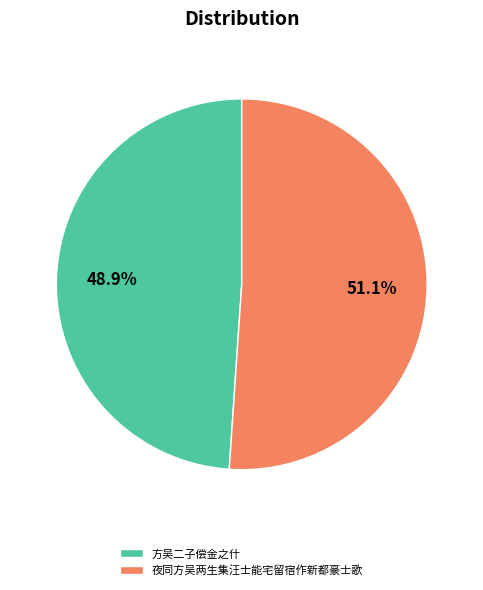

To the nearest percent, what percentage of the pie is 方吴二子偿金之什?

49%